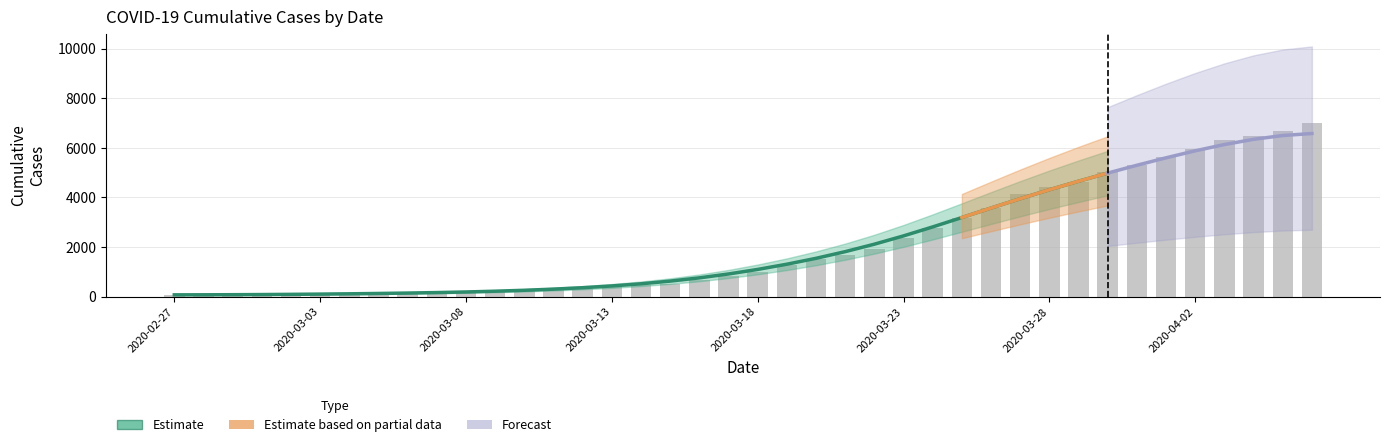

Which has a higher value, 8 or 21?

21